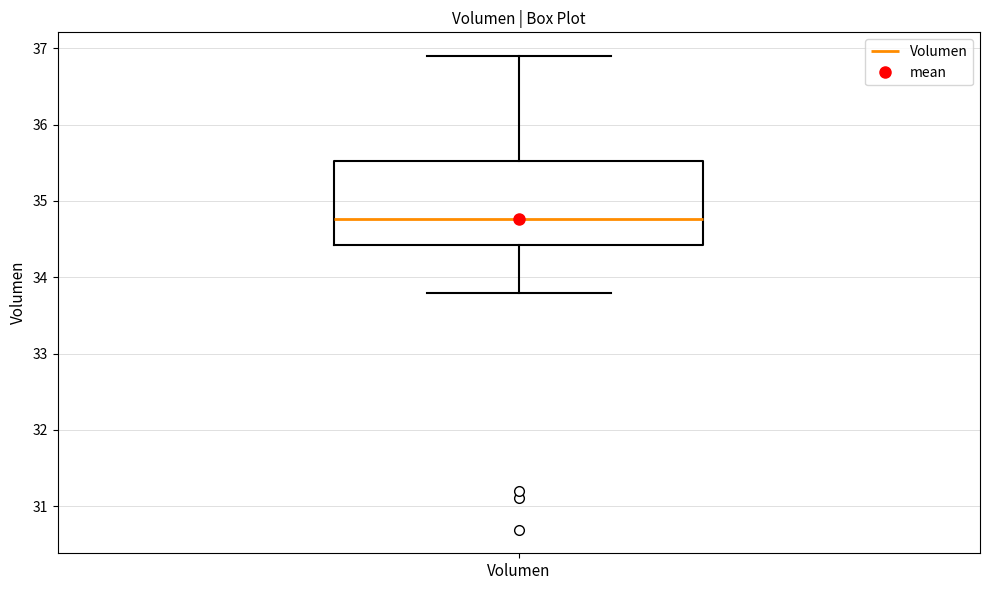

Where is the lower edge of the box for Volumen on the y-axis? The values are not printed on the chart, so give them approximately, as read against the axis.

34.4